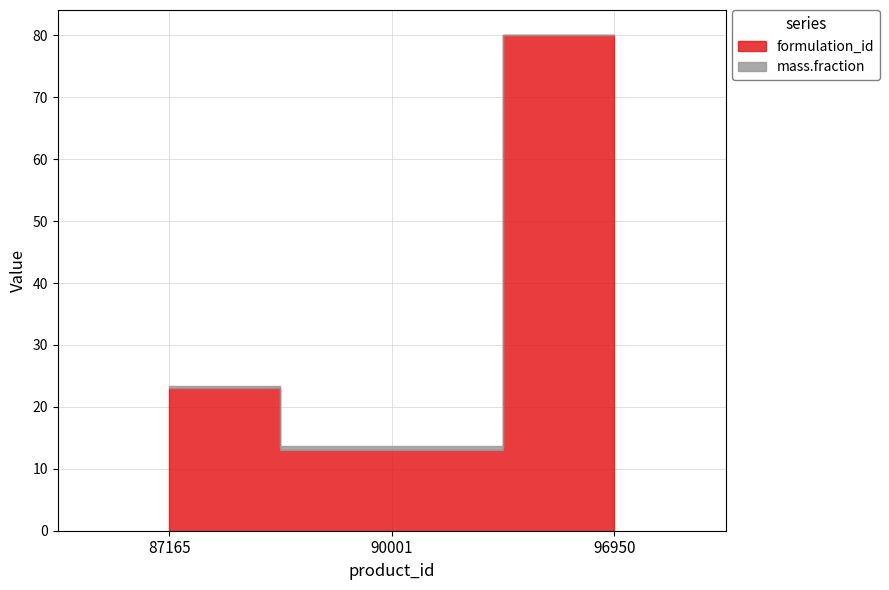

What is the value of the formulation_id point at the 3rd from the left?

80.0